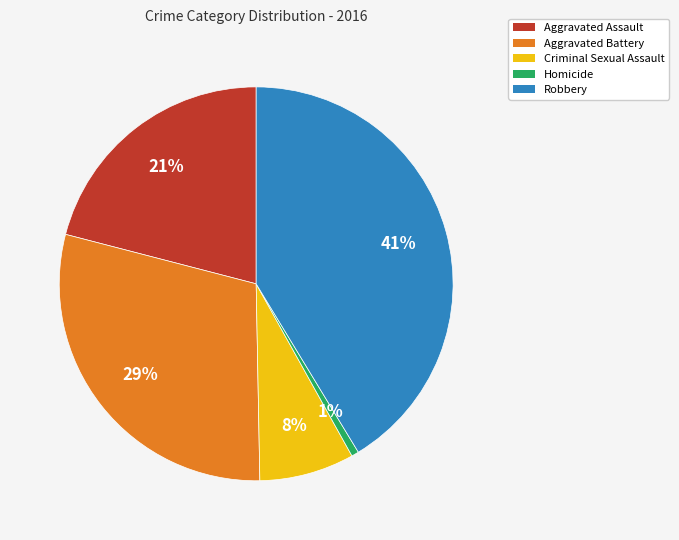

Is Criminal Sexual Assault the majority of the pie?

No